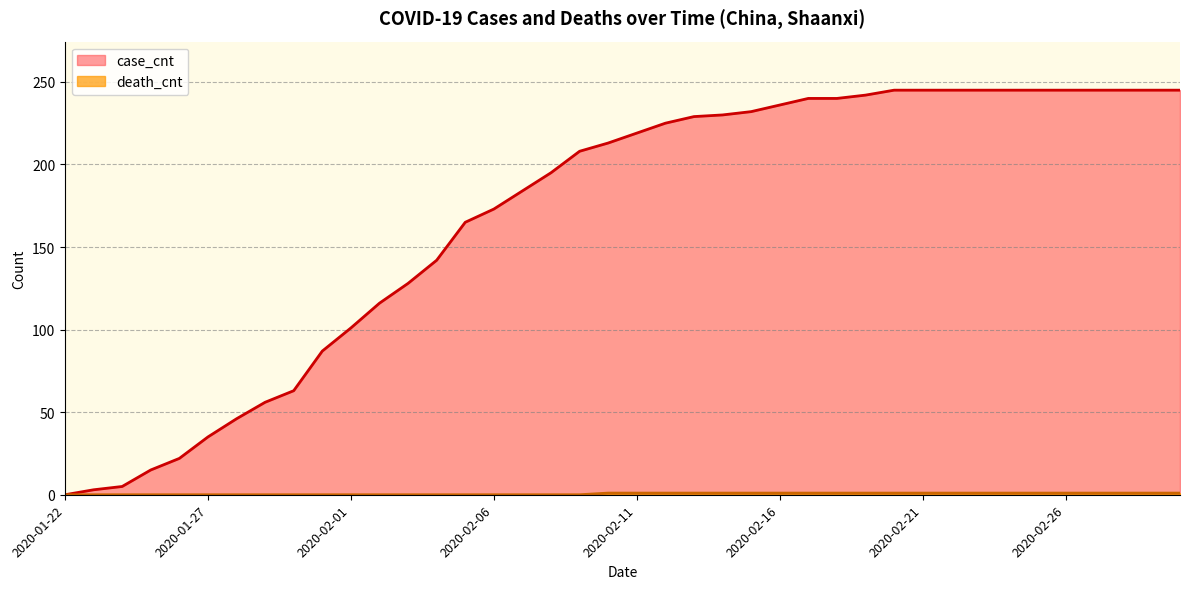

Is it true that death_cnt equals -1 at 2020-02-09?

False